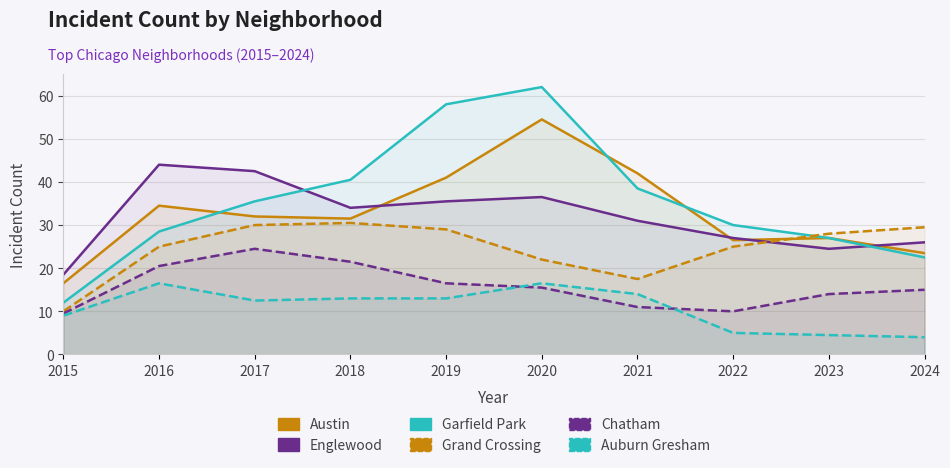

What is the spread (max minus min) of values at 2020?

46.5